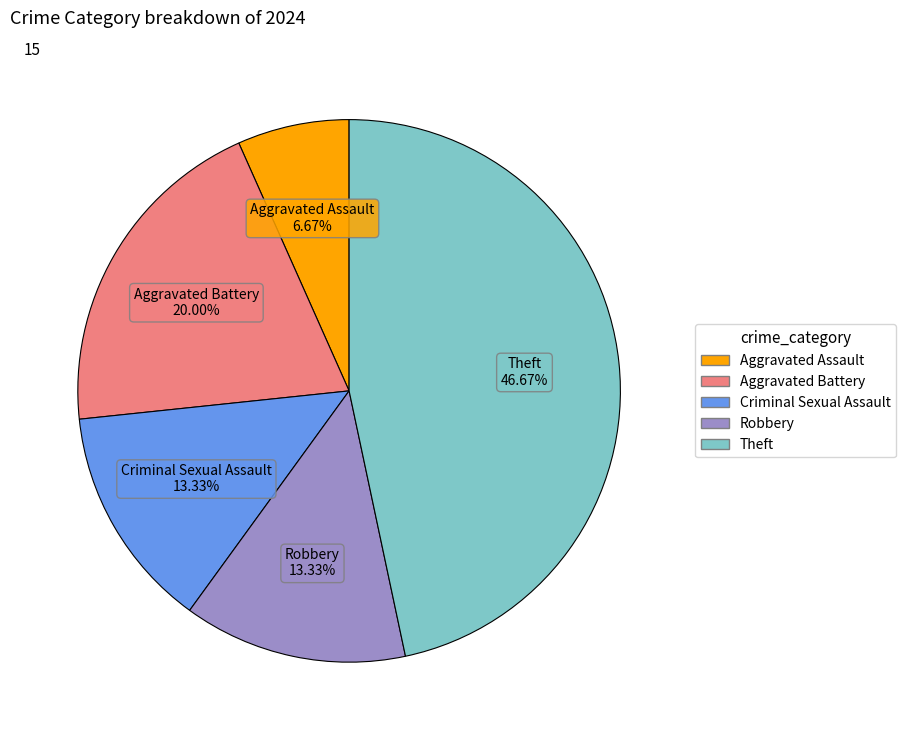

Which has a higher value, Robbery or Aggravated Assault?

Robbery